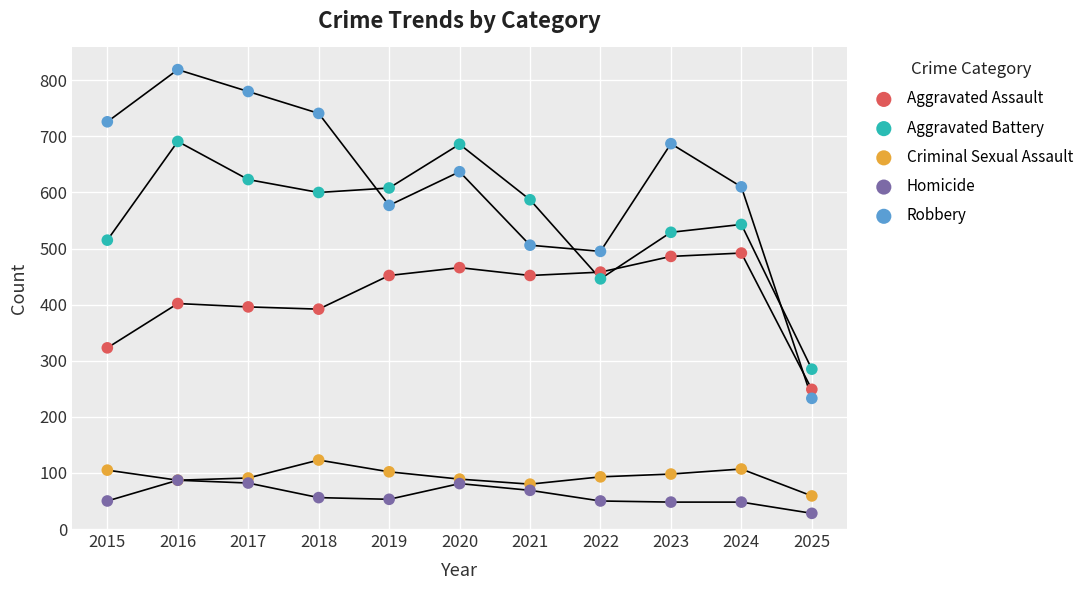

Which series contains the lowest Y value?

Homicide